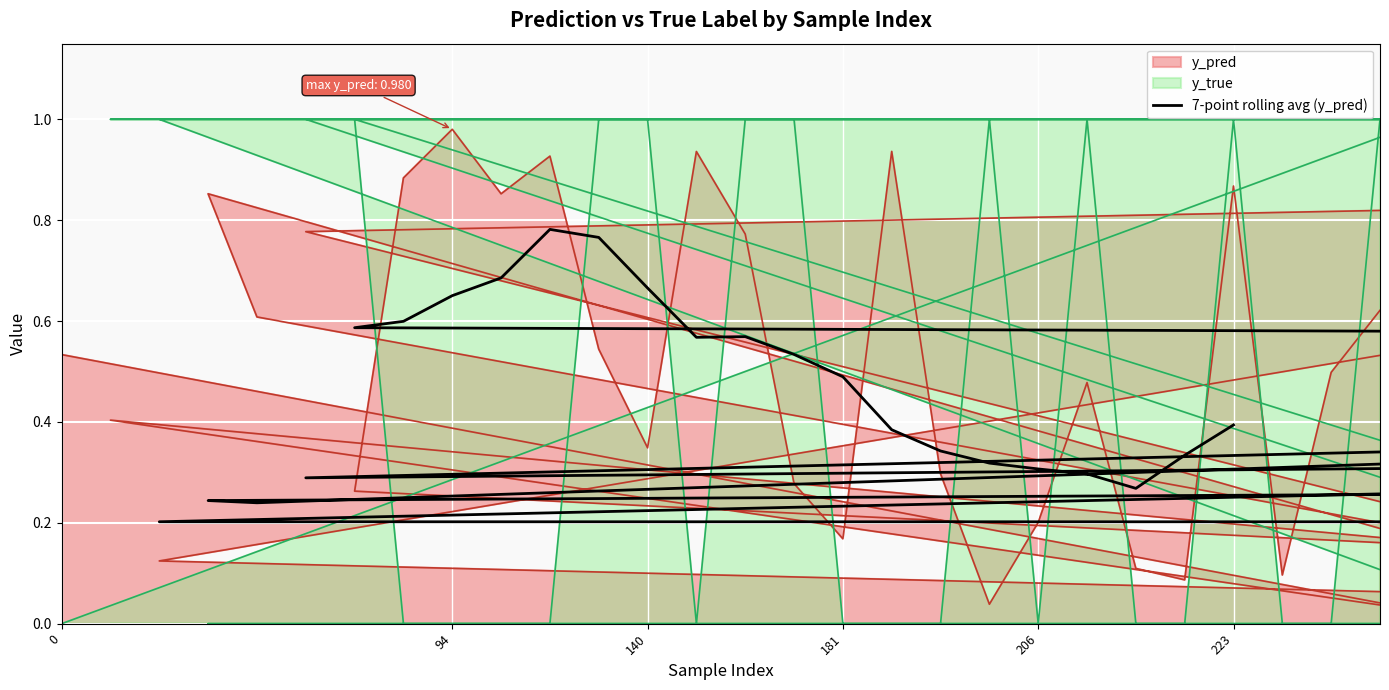

The chart shows a value of 0.6 at 28. True or false?

False